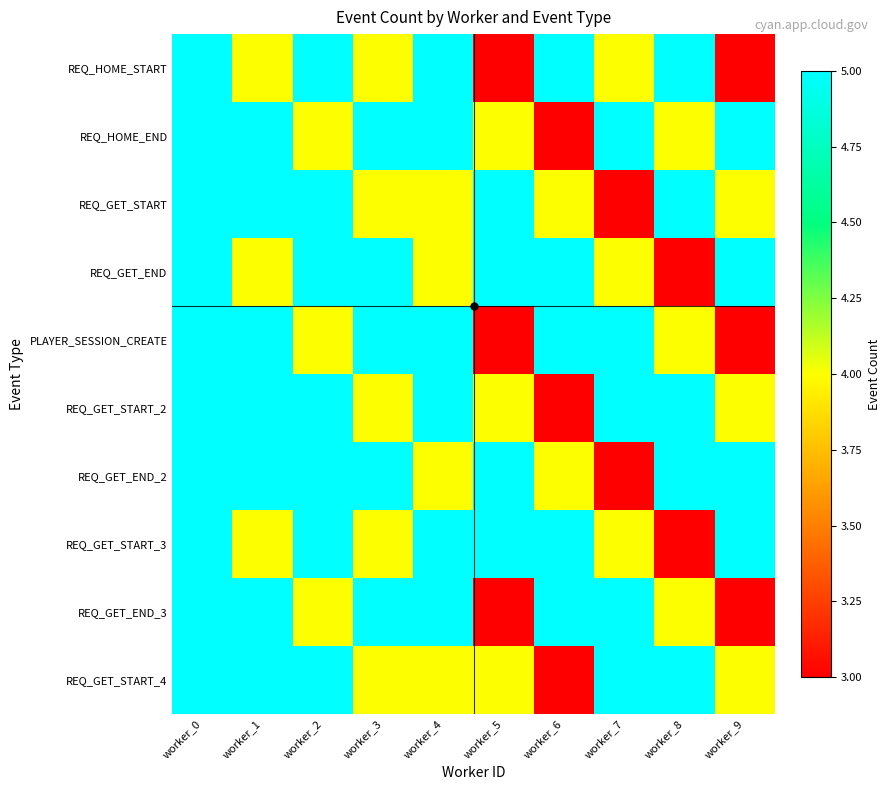

Rank the series at worker_7 from lowest to highest value.

REQ_GET_START, REQ_GET_END_2, REQ_HOME_START, REQ_GET_END, REQ_GET_START_3, REQ_HOME_END, PLAYER_SESSION_CREATE, REQ_GET_START_2, REQ_GET_END_3, REQ_GET_START_4